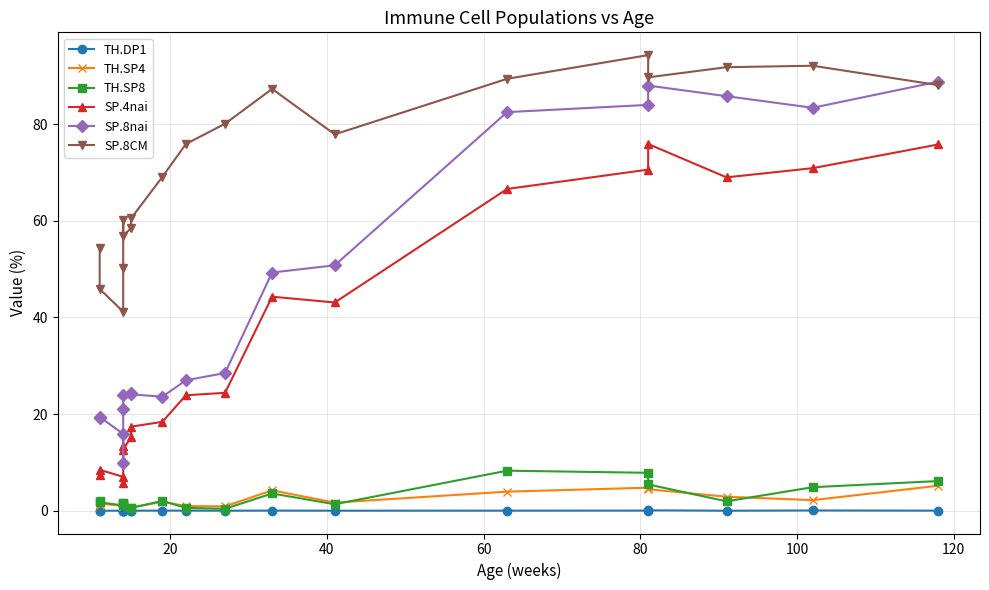

What is the difference between the second highest and second lowest values in the TH.DP1 series?

0.1